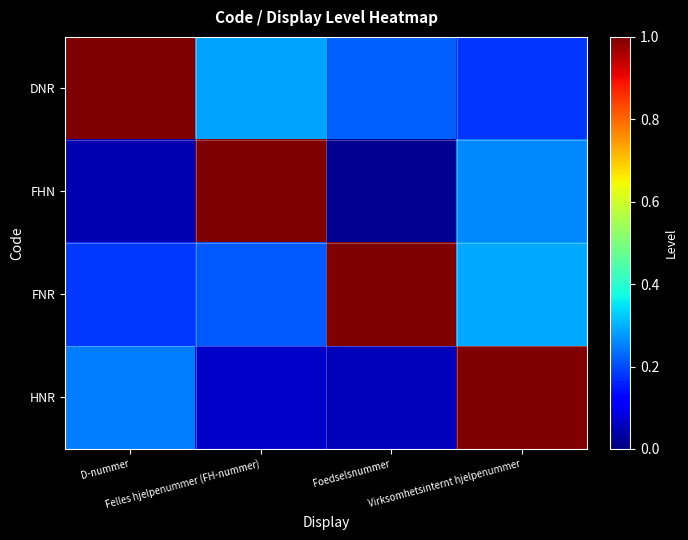

Rank the series by their maximum value, from lowest to highest.

DNR, FHN, FNR, HNR